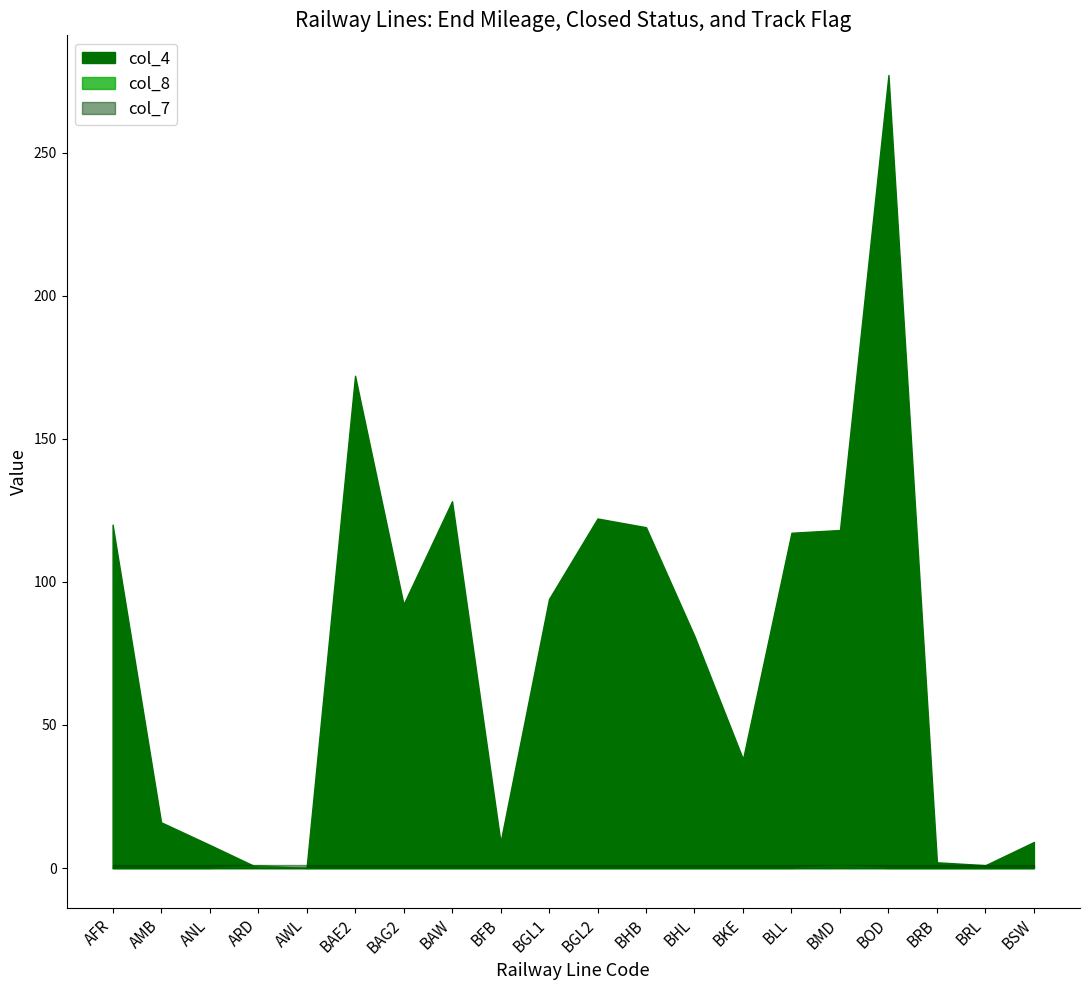

At which category does col_8 reach its first local peak?

ARD